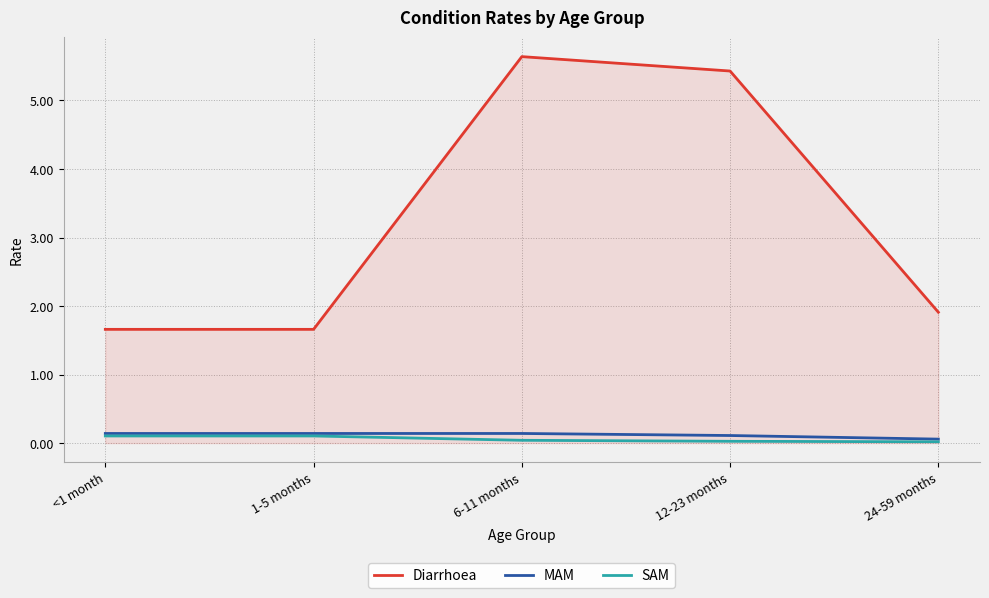

Is the value of Diarrhoea at 12-23 months greater than the value of MAM at 12-23 months?

Yes